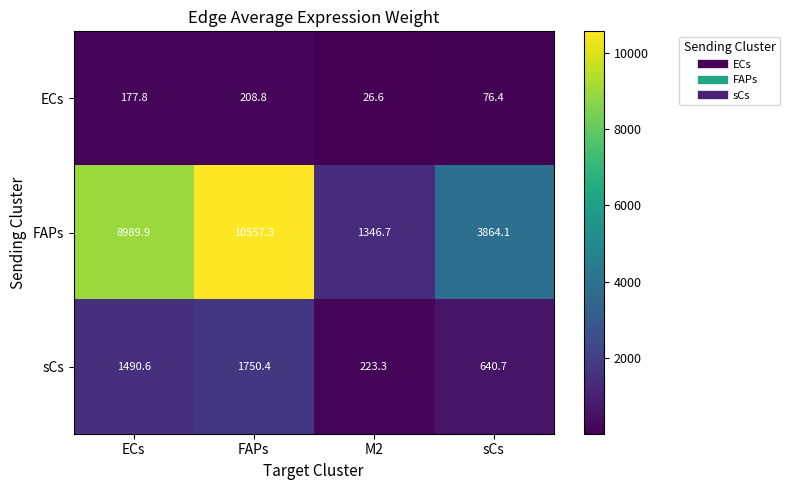

How many distinct data groups are displayed?

3